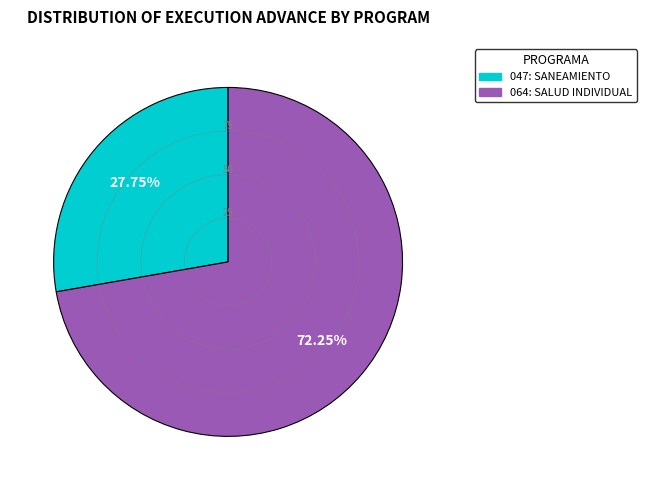

Is it true that 064: SALUD INDIVIDUAL is 72% of the pie?

True